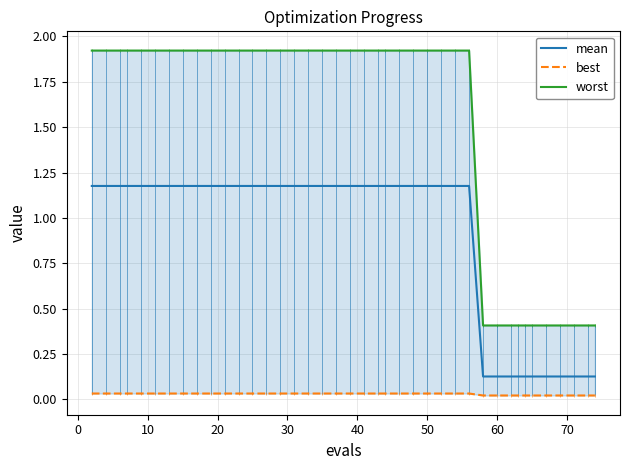

True or false: mean and worst cross at least once.

False